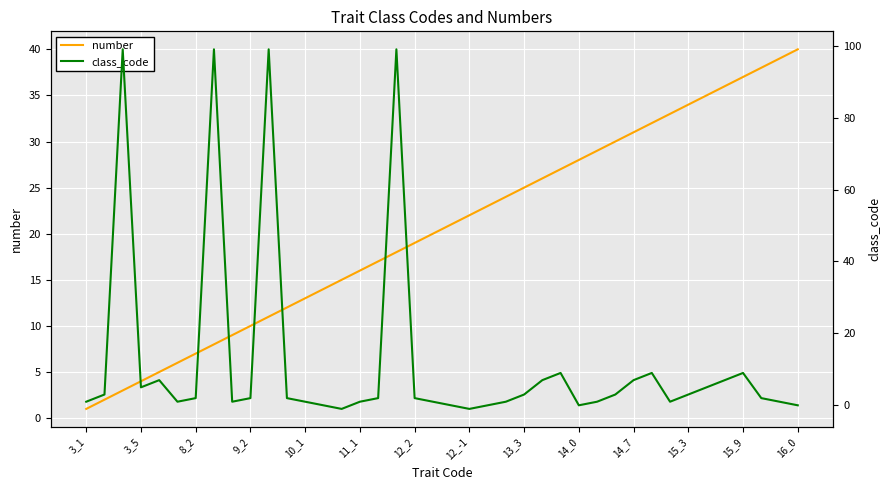

Which series has the widest spread of values?

class_code